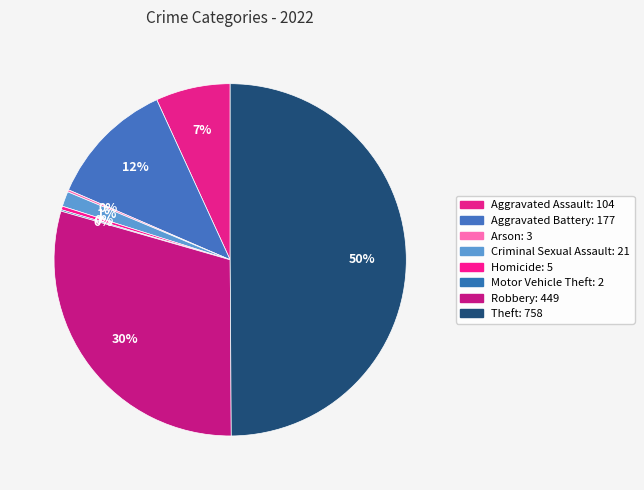

Rank the categories by value from lowest to highest.

Motor Vehicle Theft, Arson, Homicide, Criminal Sexual Assault, Aggravated Assault, Aggravated Battery, Robbery, Theft